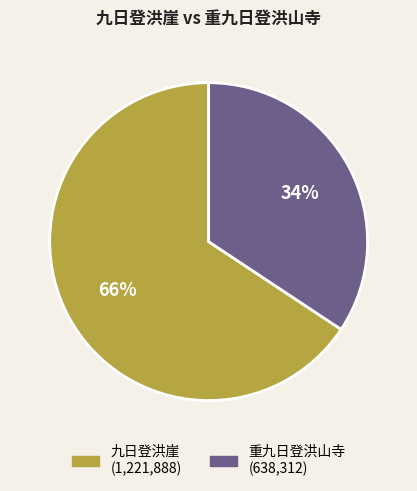

To the nearest percent, what percentage of the pie is 九日登洪崖?

66%